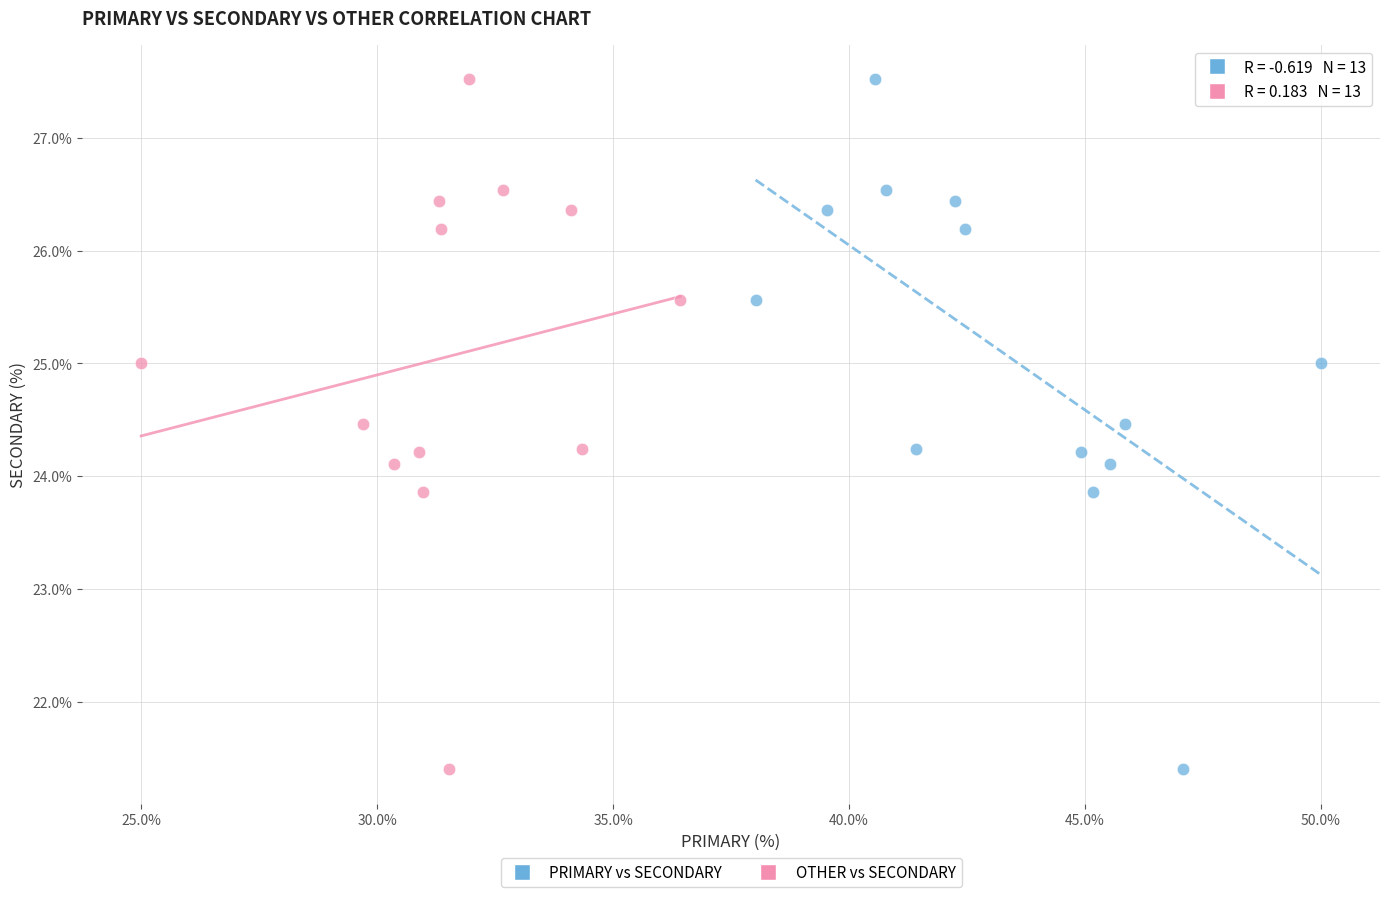

What are all the series names shown in the legend?

PRIMARY vs SECONDARY, OTHER vs SECONDARY